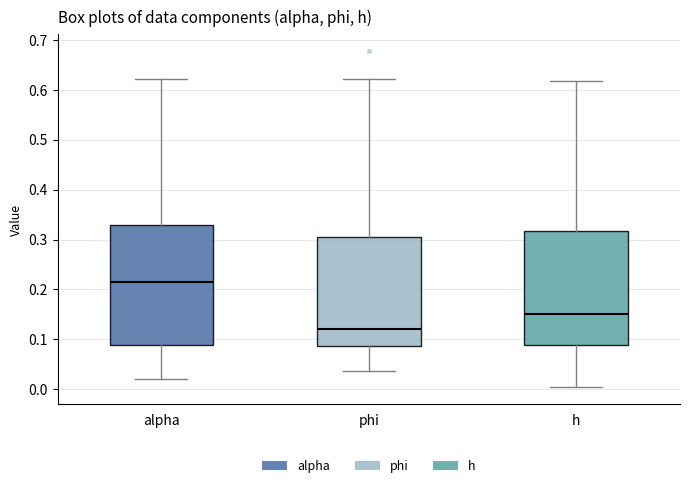

Reading left to right, read every box against the y-axis: the position of its median line, the range the box covers, and the ends of its whiskers. The values are not printed on the chart, so give them approximately, as read against the axis.

alpha: median 0.21, box 0.09 to 0.33, whiskers 0.02 to 0.62
phi: median 0.12, box 0.09 to 0.30, whiskers 0.04 to 0.62
h: median 0.15, box 0.09 to 0.32, whiskers 0.00 to 0.62